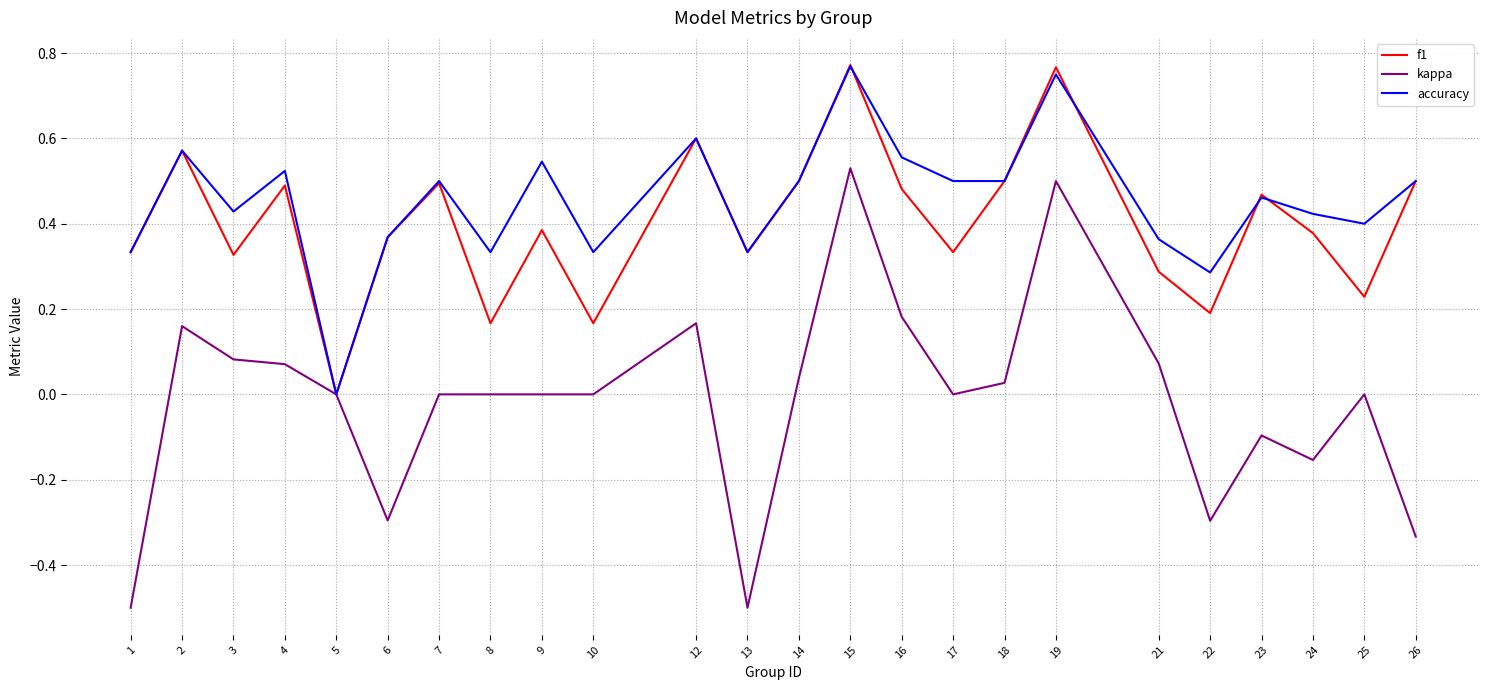

What are all the series names shown in the legend?

f1, kappa, accuracy